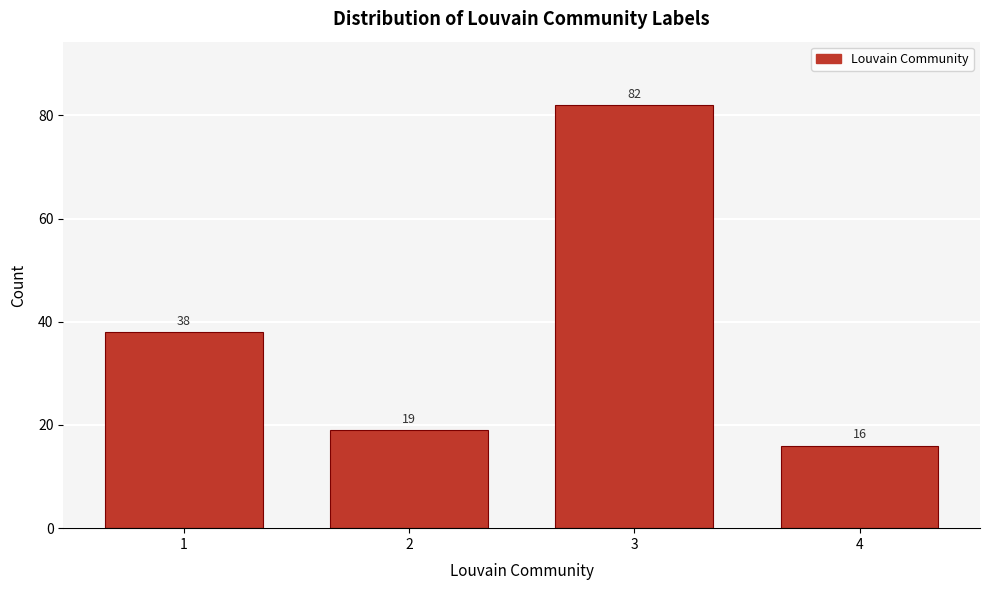

Reading left to right, what are all the values shown in this chart?

38	19	82	16